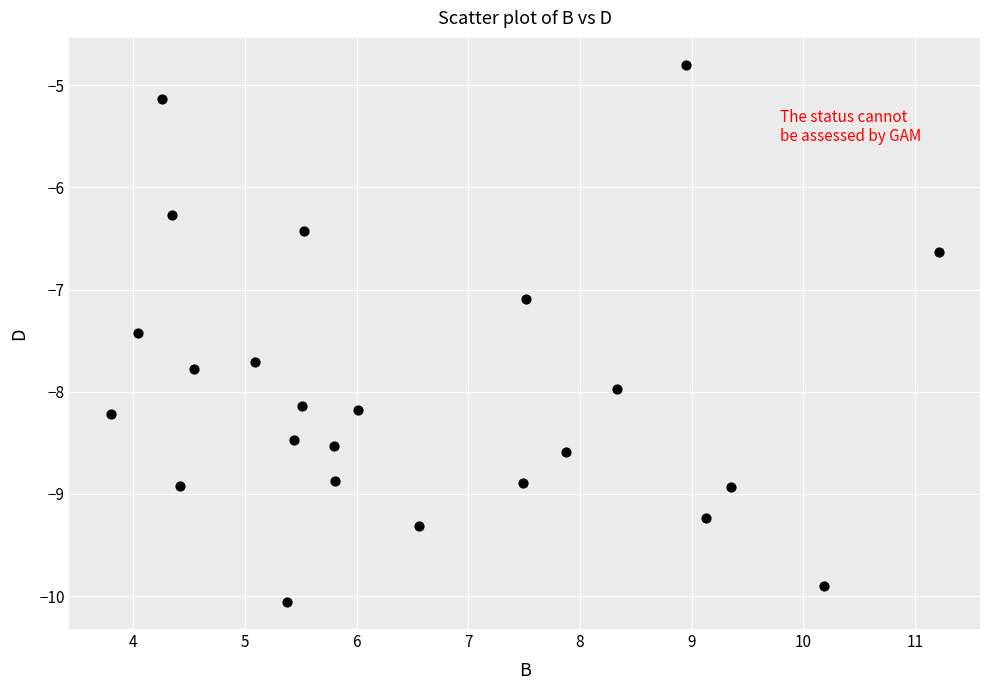

What is the range of Y values (max minus min)?

5.3